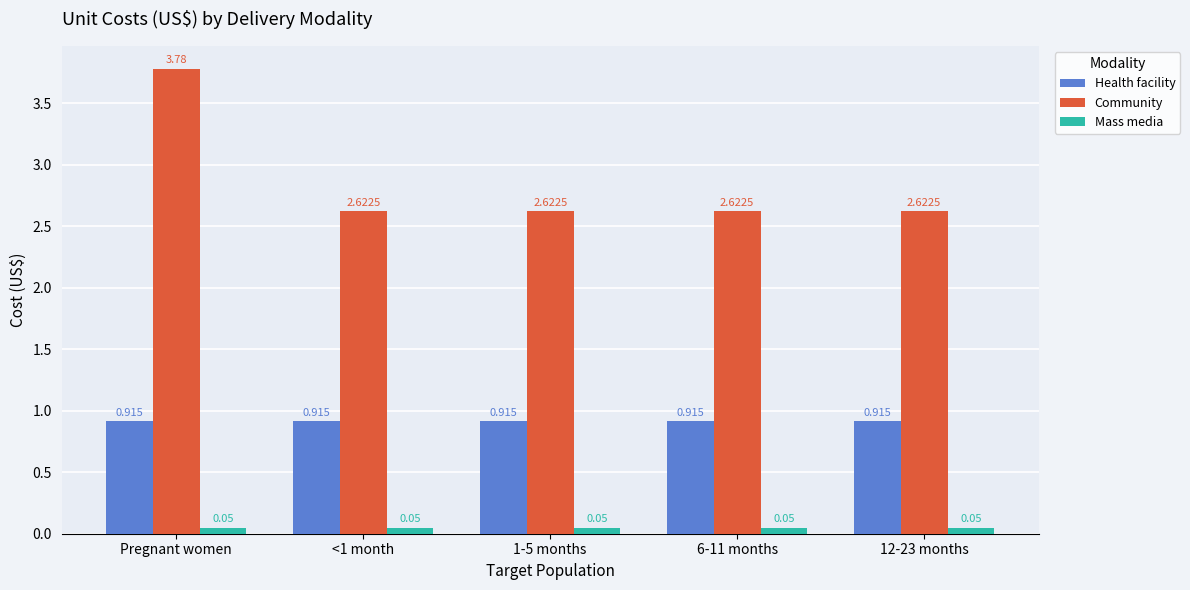

How many bars are there in total?

15